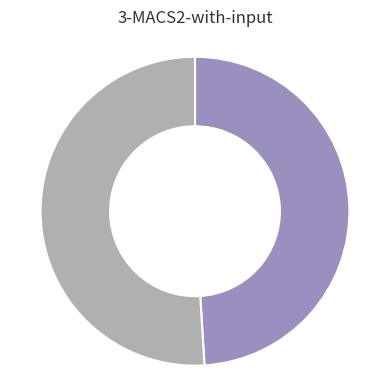

Does any single category account for the majority?

Yes